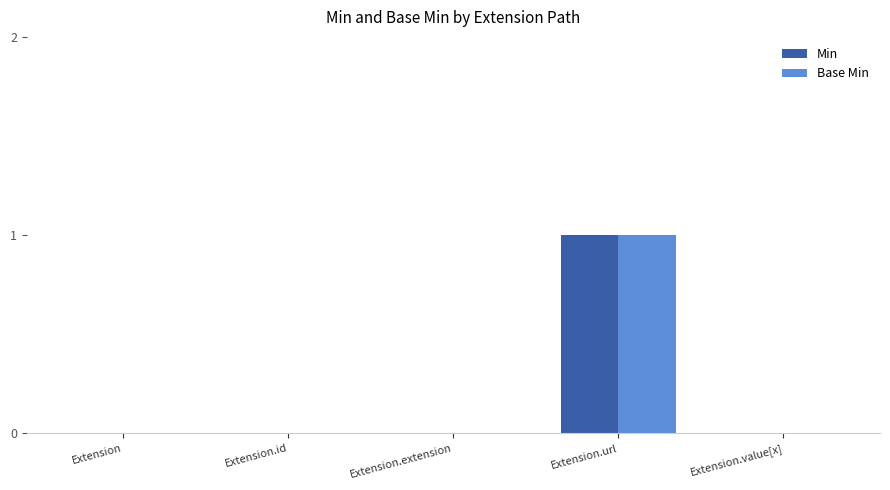

What is the maximum value shown in the chart?

1